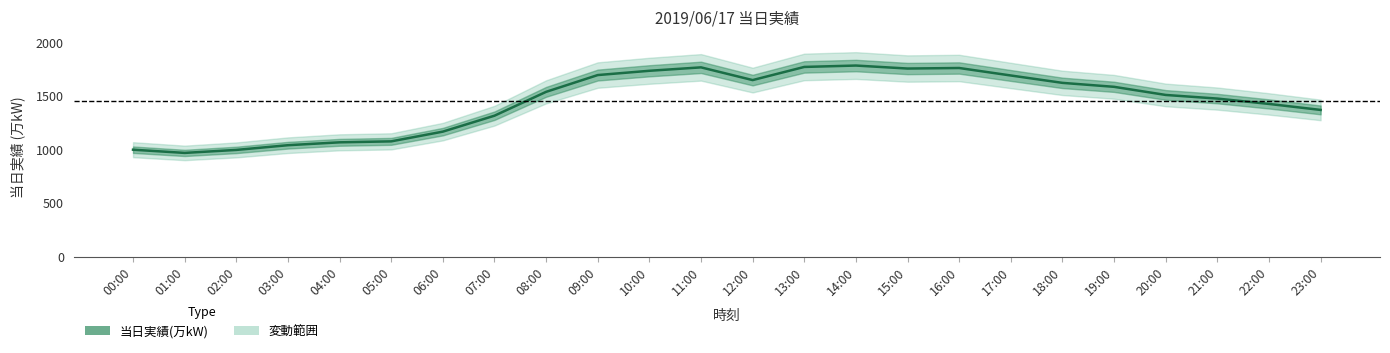

What is the minimum value shown in the chart?

972